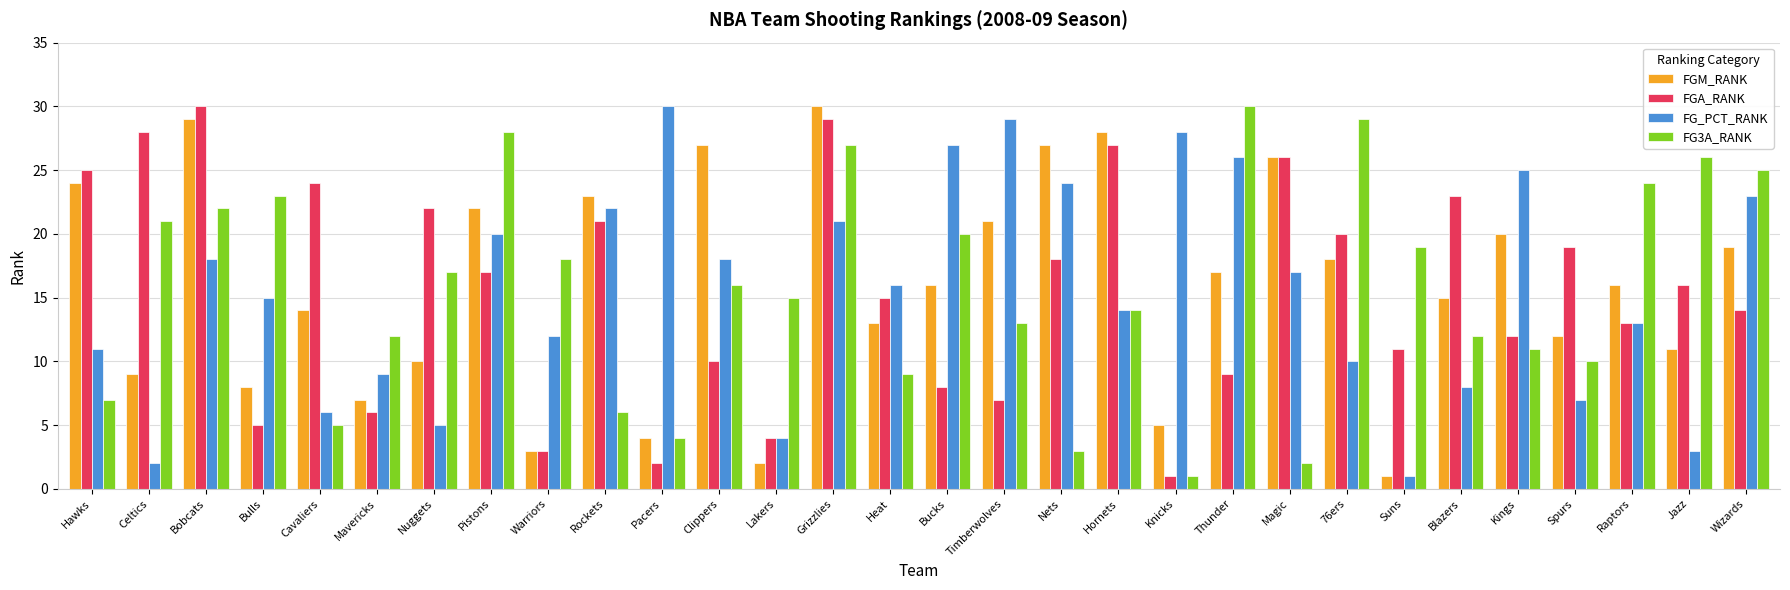

At which category is the sum across all series the highest?

Grizzlies